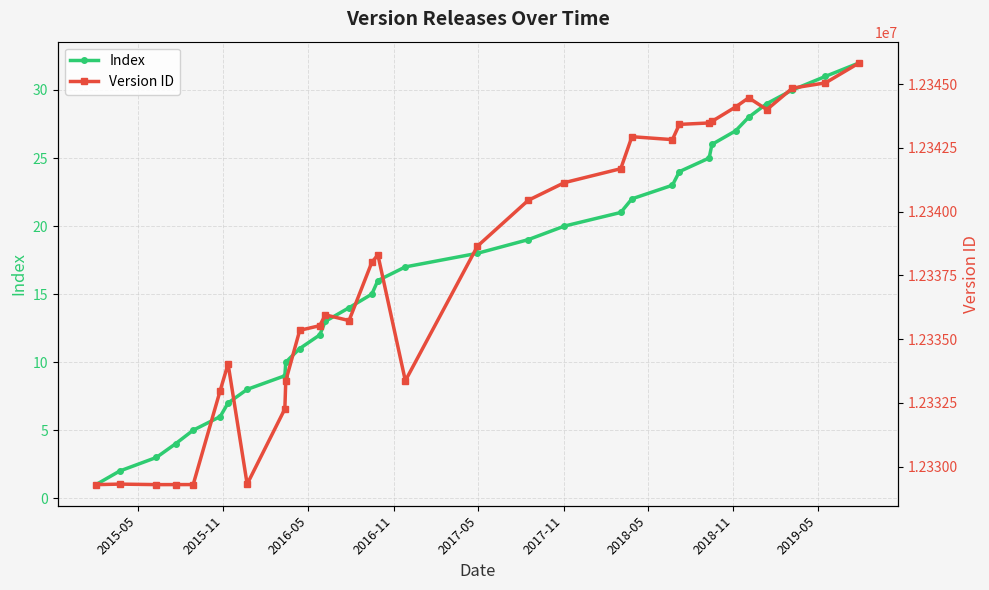

Reading left to right, transcribe all the data shown in this chart.

Index: 1	2	3	4	5	6	7	8	9	10	11	12	13	14	15	16	17	18	19	20	21	22	23	24	25	26	27	28	29	30	31	32
Version ID: 12329293	12329314	12329294	12329295	12329296	12332981	12334030	12329313	12332262	12333365	12335346	12335528	12335953	12335728	12338015	12338305	12333366	12338647	12340443	12341139	12341685	12342940	12342825	12343423	12343479	12343540	12344108	12344466	12344003	12344845	12345051	12345840